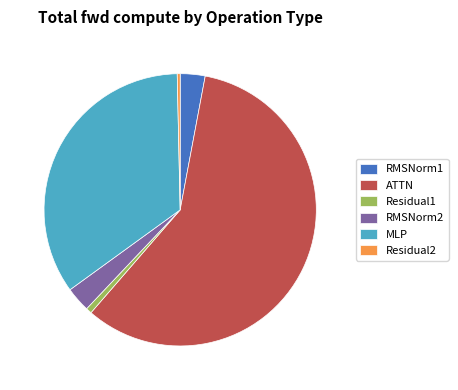

Does ATTN represent more than half of the total?

Yes